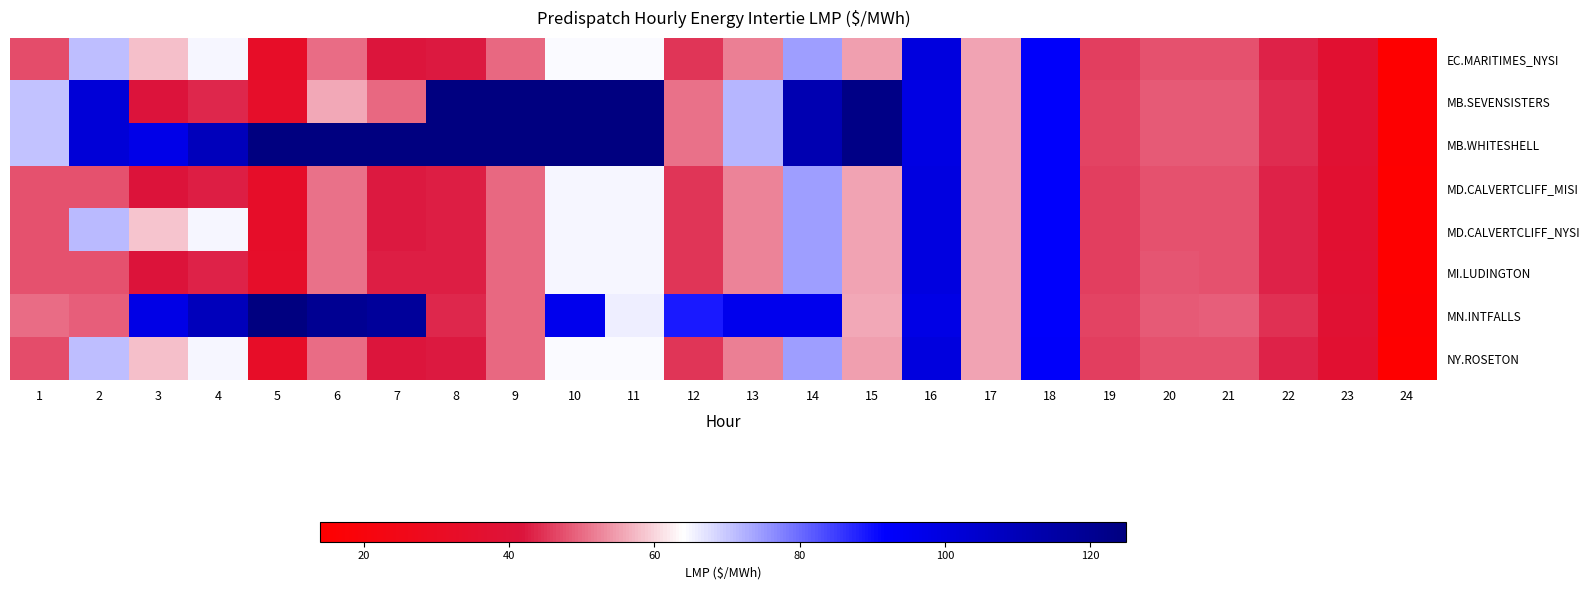

Reading left to right, extract all data points from this chart.

EC.MARITIMES_NYSI: 1=47.4	2=71.0	3=58.2	4=64.9	5=33.0	6=50.2	7=41.9	8=42.5	9=49.6	10=64.7	11=64.7	12=45.0	13=52.1	14=74.3	15=55.2	16=100.0	17=55.4	18=92.6	19=46.0	20=47.7	21=47.5	22=43.4	23=37.2	24=14.6
MB.SEVENSISTERS: 1=70.4	2=101.8	3=41.5	4=43.8	5=33.8	6=56.0	7=49.6	8=125.0	9=125.0	10=124.8	11=124.8	12=50.4	13=72.0	14=111.6	15=122.9	16=98.6	17=55.4	18=92.2	19=46.2	20=48.4	21=48.6	22=44.2	23=37.9	24=15.1
MB.WHITESHELL: 1=70.4	2=101.8	3=97.4	4=109.0	5=125.0	6=125.0	7=125.0	8=125.0	9=125.0	10=125.0	11=125.0	12=50.4	13=72.0	14=111.6	15=122.9	16=98.6	17=55.4	18=92.2	19=46.2	20=48.4	21=48.6	22=44.2	23=37.9	24=15.1
MD.CALVERTCLIFF_MISI: 1=47.6	2=47.5	3=40.9	4=42.9	5=33.3	6=50.5	7=42.3	8=42.8	9=49.7	10=64.9	11=64.8	12=45.1	13=52.2	14=74.5	15=55.2	16=99.8	17=55.4	18=92.5	19=46.0	20=47.8	21=47.5	22=43.4	23=37.3	24=14.6
MD.CALVERTCLIFF_NYSI: 1=47.6	2=71.3	3=58.4	4=65.2	5=33.3	6=50.5	7=42.3	8=42.8	9=49.7	10=64.9	11=64.8	12=45.1	13=52.2	14=74.5	15=55.2	16=99.8	17=55.4	18=92.5	19=46.0	20=47.8	21=47.5	22=43.4	23=37.3	24=14.6
MI.LUDINGTON: 1=47.7	2=47.5	3=41.0	4=43.1	5=33.5	6=50.8	7=42.7	8=43.0	9=49.6	10=65.0	11=65.0	12=45.1	13=52.2	14=74.6	15=55.2	16=99.7	17=55.3	18=92.2	19=46.0	20=47.9	21=47.5	22=43.4	23=37.4	24=14.6
MN.INTFALLS: 1=50.2	2=48.8	3=97.9	4=109.2	5=125.2	6=120.2	7=118.0	8=43.8	9=50.0	10=96.0	11=65.9	12=89.0	13=96.0	14=96.0	15=55.9	16=98.0	17=55.4	18=92.5	19=46.4	20=48.6	21=49.1	22=44.7	23=38.2	24=15.2
NY.ROSETON: 1=47.4	2=71.0	3=58.2	4=64.9	5=33.0	6=50.2	7=41.9	8=42.5	9=49.6	10=64.7	11=64.7	12=45.0	13=52.1	14=74.3	15=55.2	16=100.0	17=55.4	18=92.6	19=46.0	20=47.7	21=47.5	22=43.4	23=37.2	24=14.6